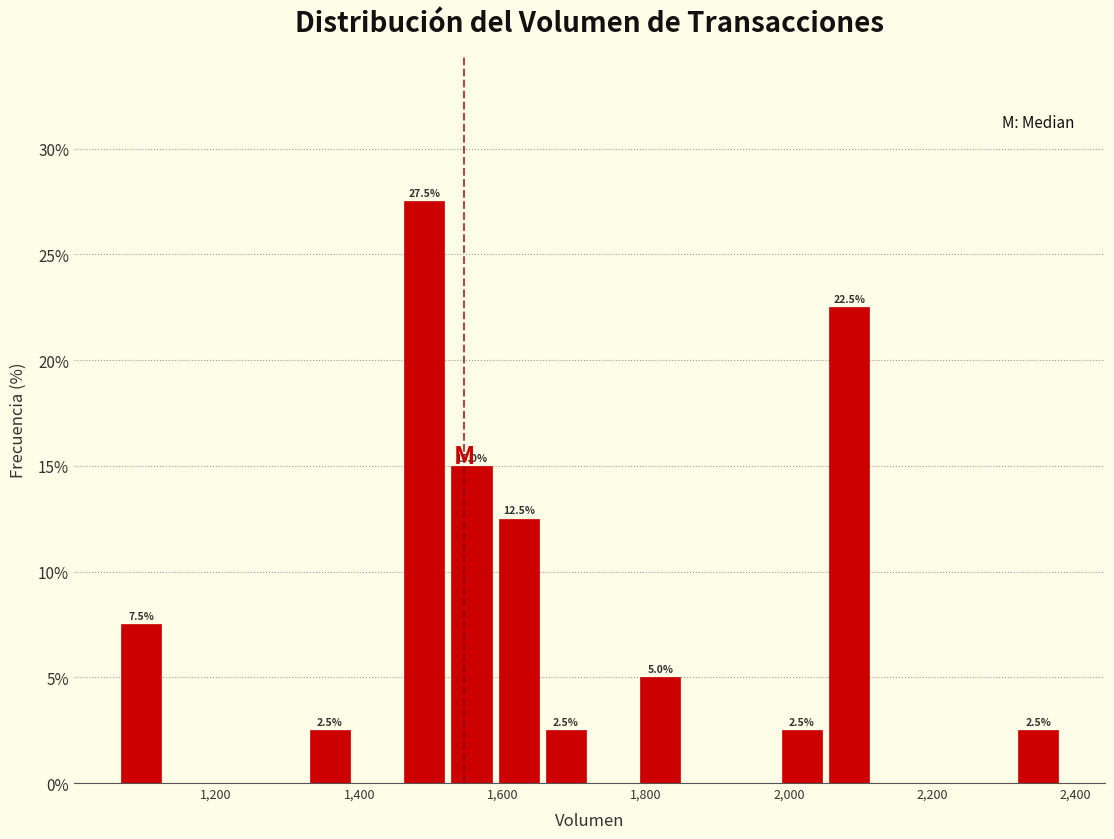

Read against the x-axis, roughly where is the centre of the tallest bar?

1500